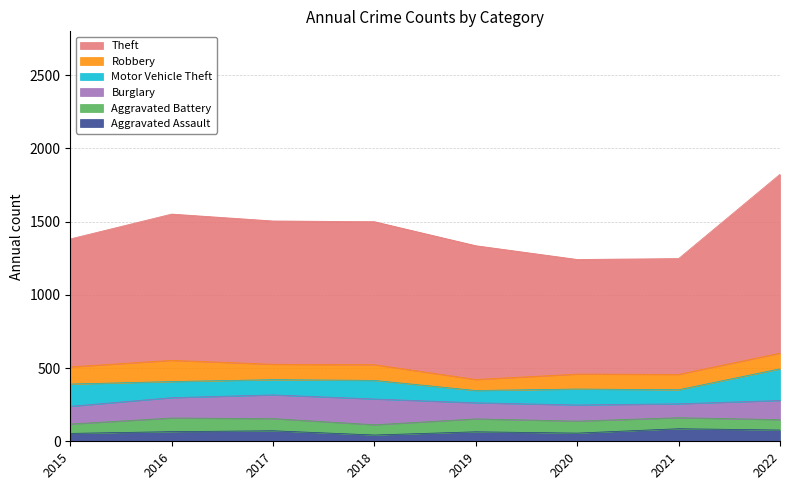

What is the total value across all series at 2019?

1336